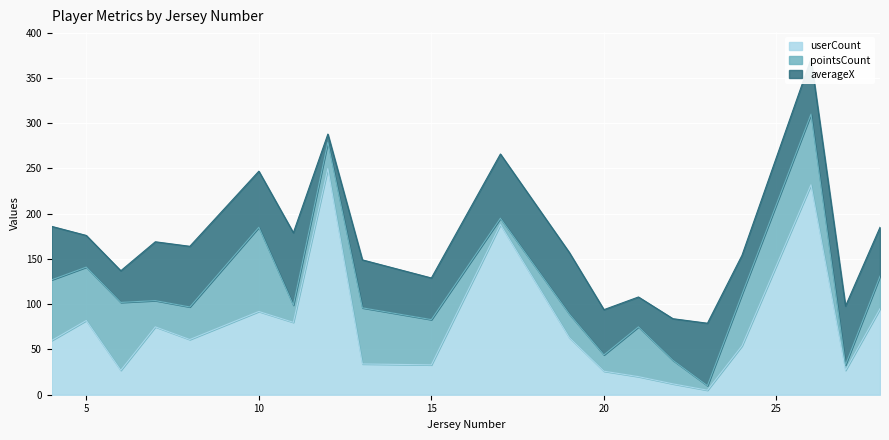

How many times do userCount and averageX cross each other?

10